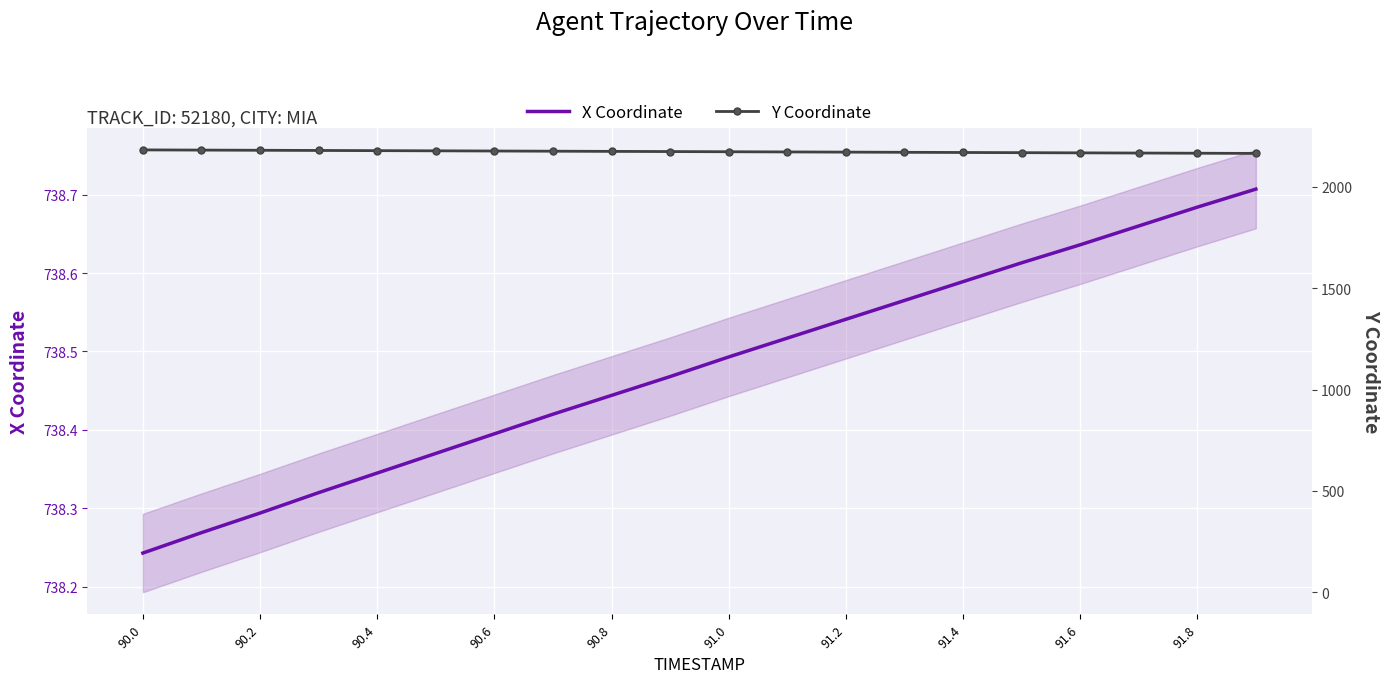

Is the value of X Coordinate at 90.2 greater than the value of Y Coordinate at 91.4?

No